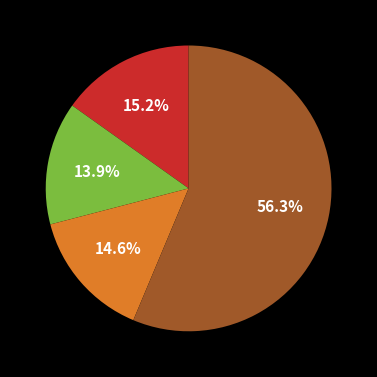

Is there a majority slice in this chart?

Yes